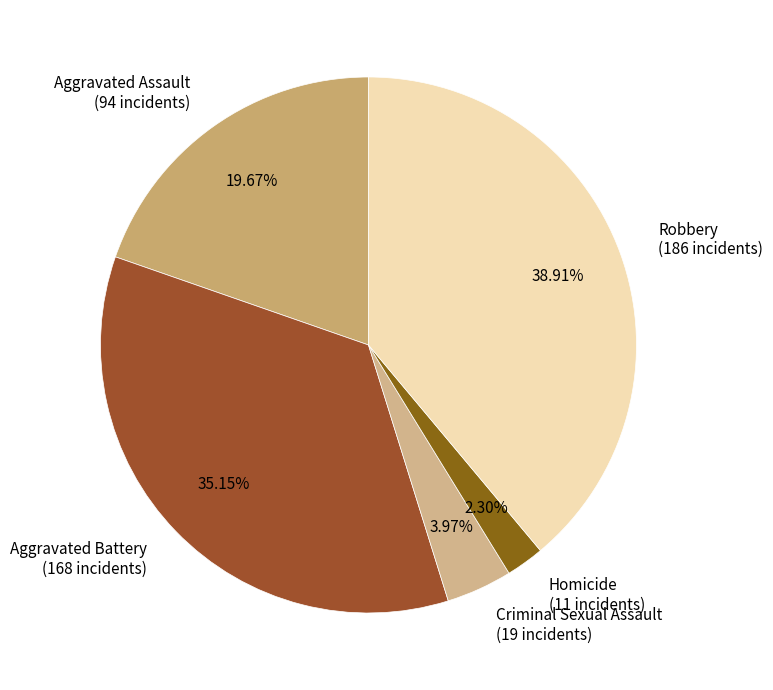

Combined, what portion of the pie is Aggravated Assault and Robbery?

58.6%